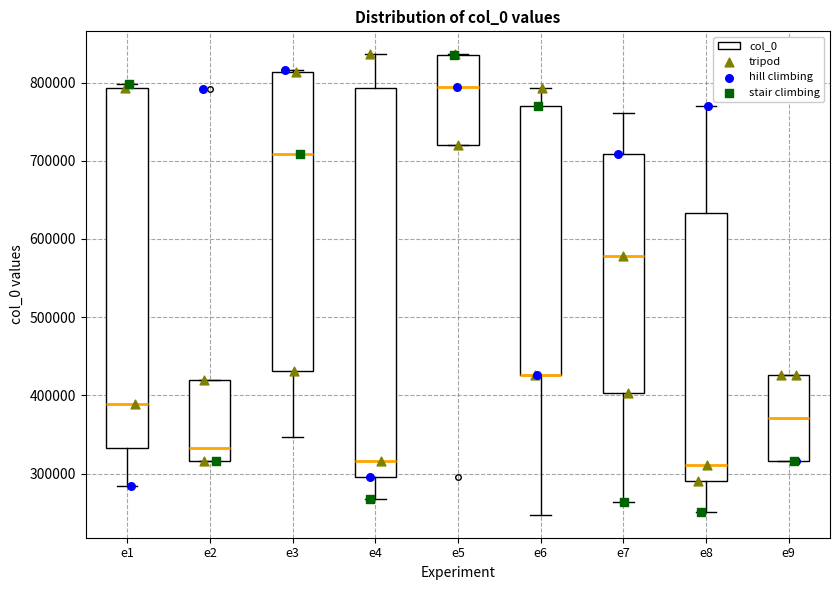

Comparing the boxes themselves (not the whiskers), which one is the tallest?

e4